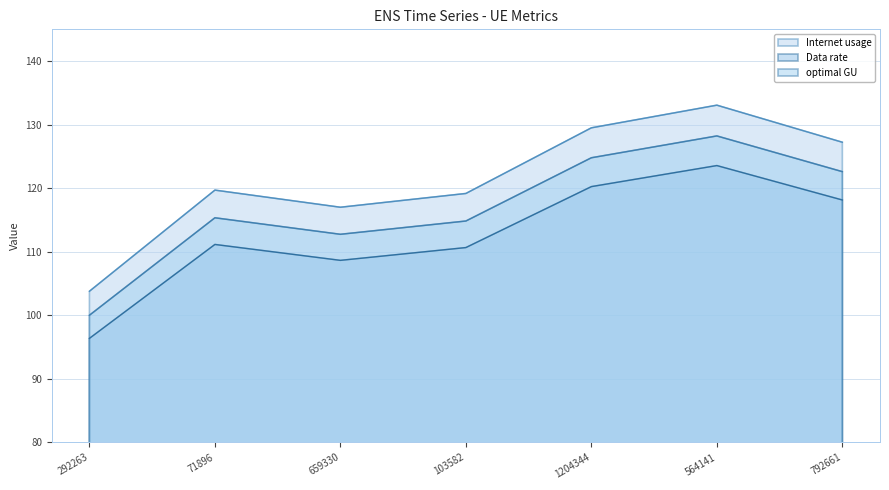

At which category does Internet usage reach its first local peak?

71896